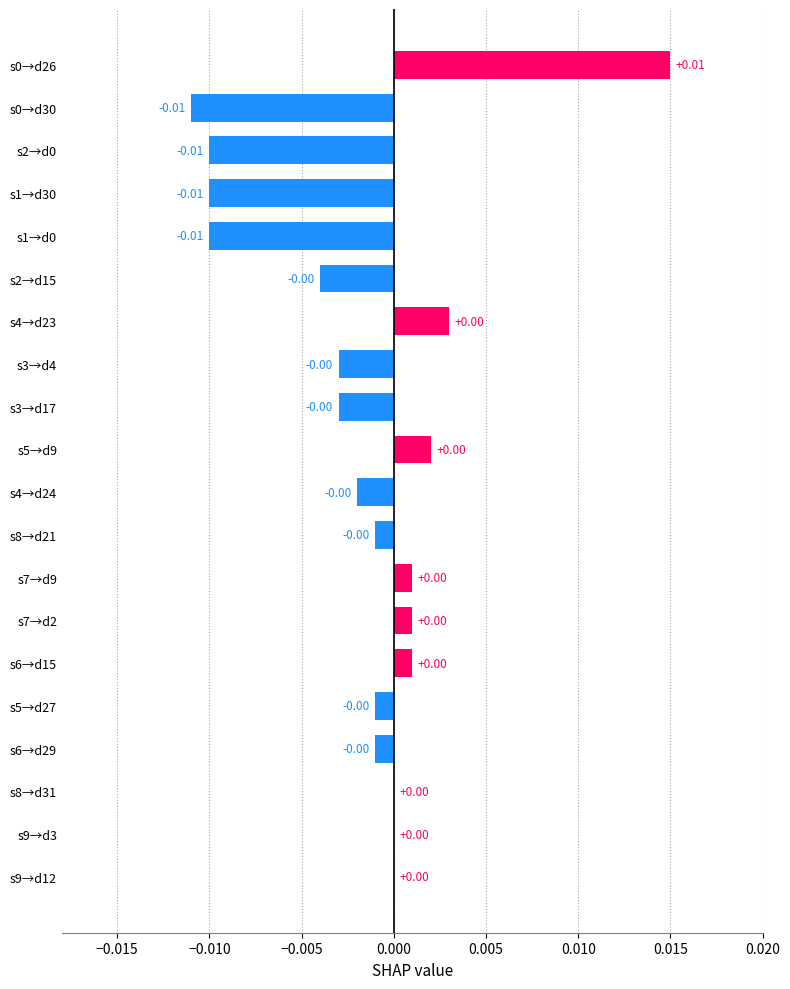

Which has a higher value, s2→d0 or s8→d21?

s8→d21